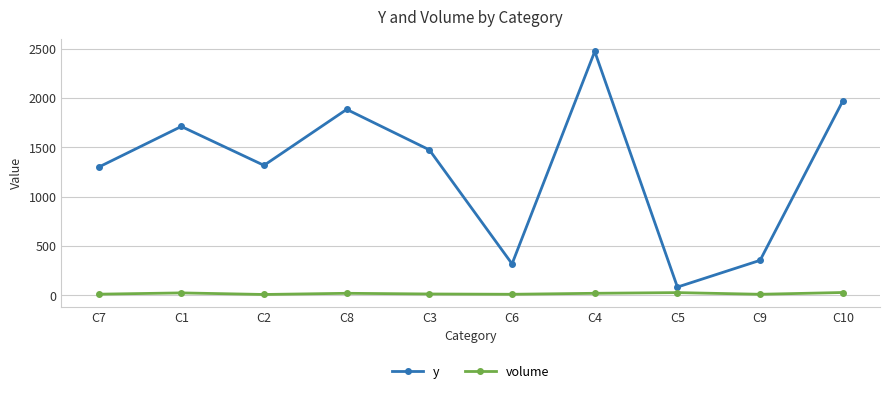

What is the lowest value of the volume series?

10